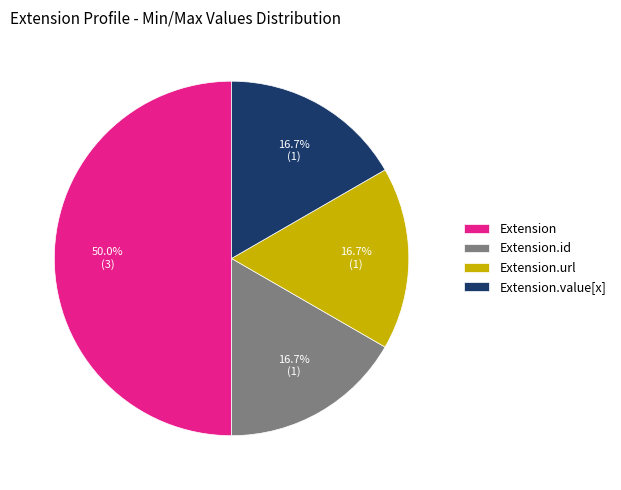

Does Extension.id represent more than half of the total?

No